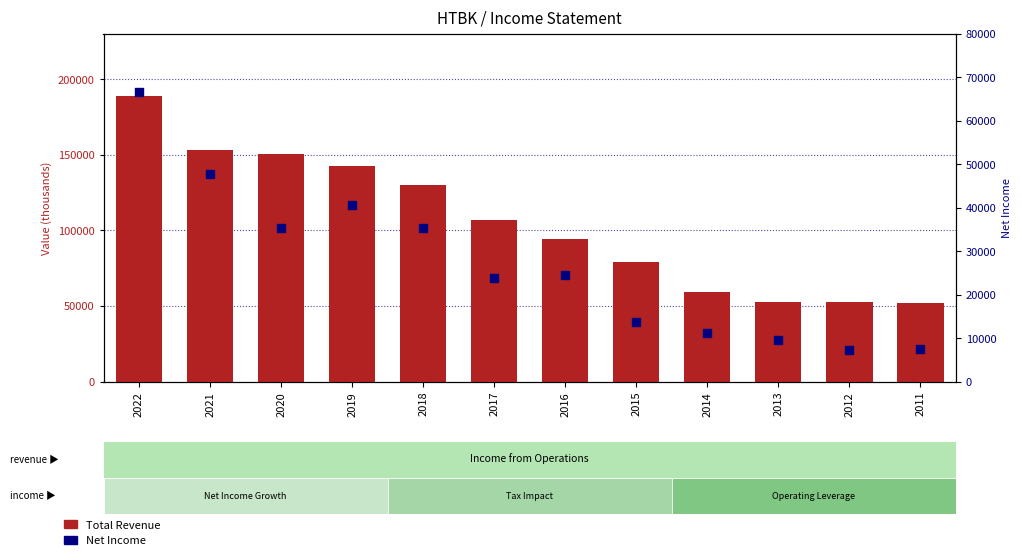

Which series reaches the maximum Y coordinate?

Total Revenue